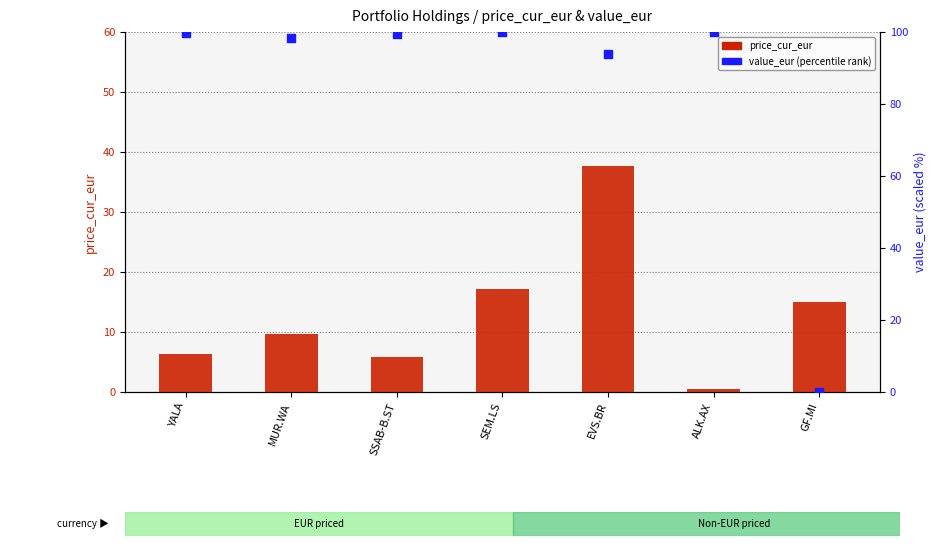

Which series contains the highest Y value?

value_eur (percentile rank)